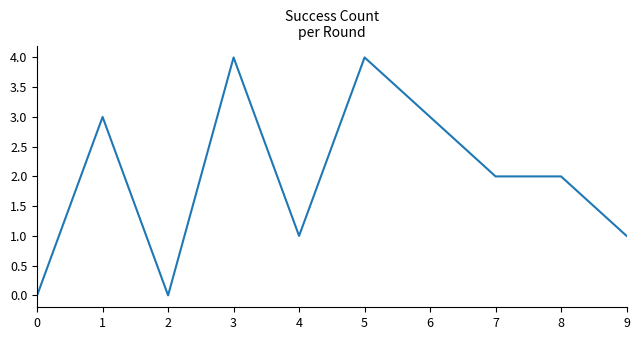

What is the average value?

2